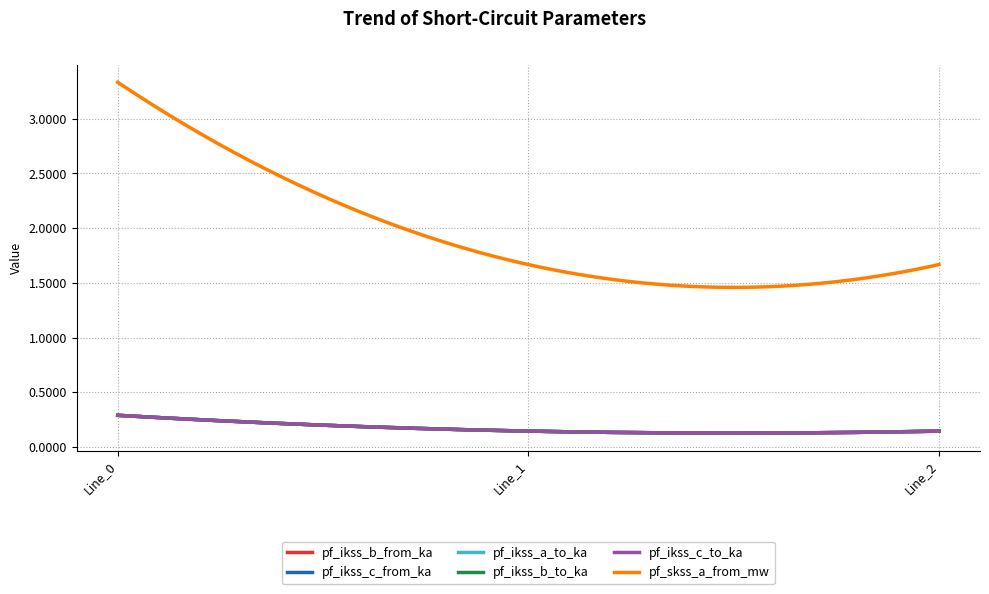

What is the value of the pf_ikss_b_from_ka point at the 2nd from the left?

0.1